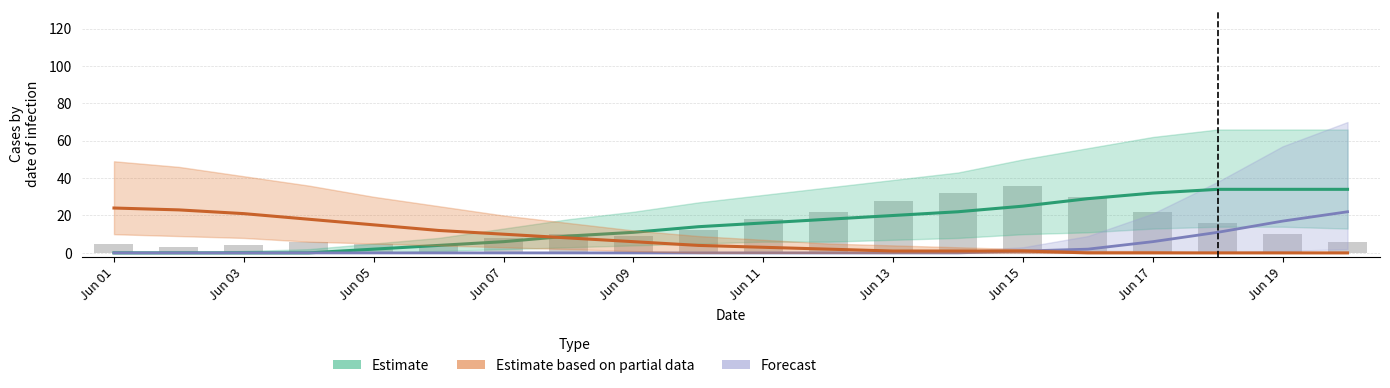

Read the value at Jun 01.

5